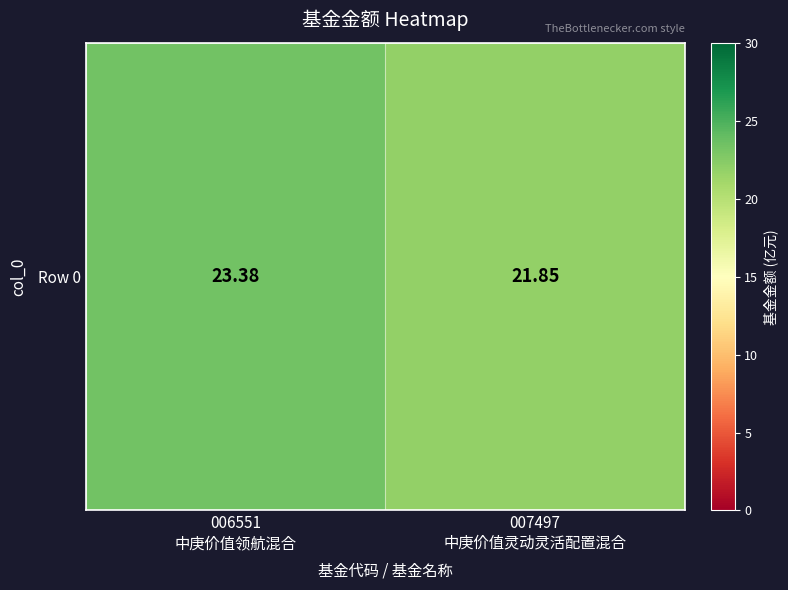

Reading right to left, what are all the values shown in this chart?

007497
中庚价值灵动灵活配置混合=21.9	006551
中庚价值领航混合=23.4